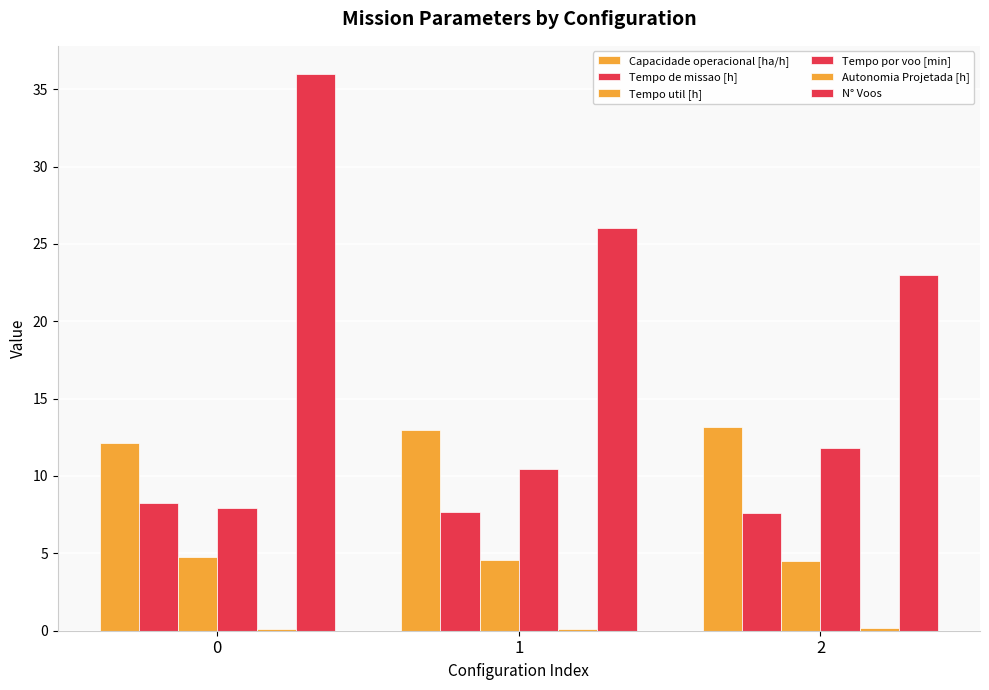

Which series changed the most between 1 and 2?

N° Voos